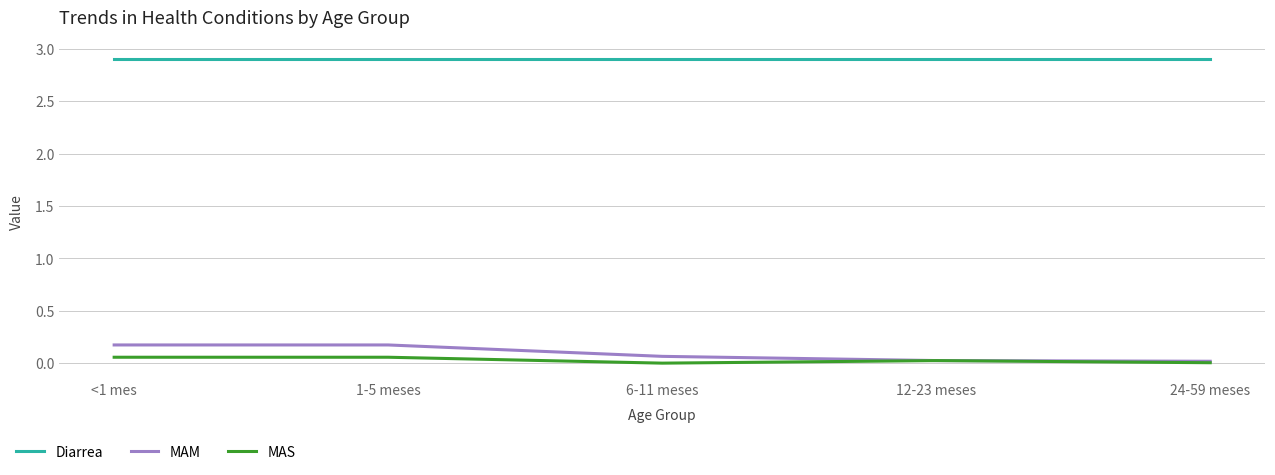

How many lines are shown in the chart?

3